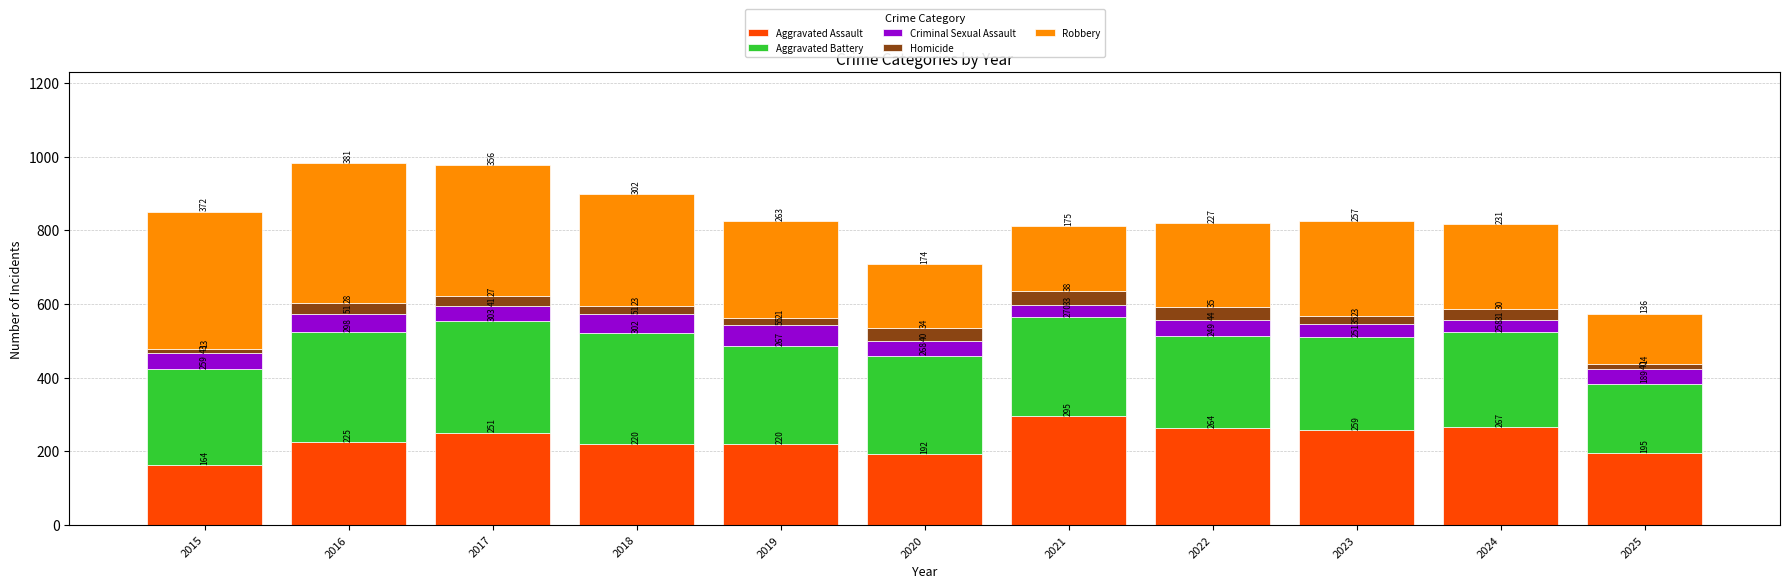

Reading left to right, what are the values for Aggravated Assault?

2015=164	2016=225	2017=251	2018=220	2019=220	2020=192	2021=295	2022=264	2023=259	2024=267	2025=195